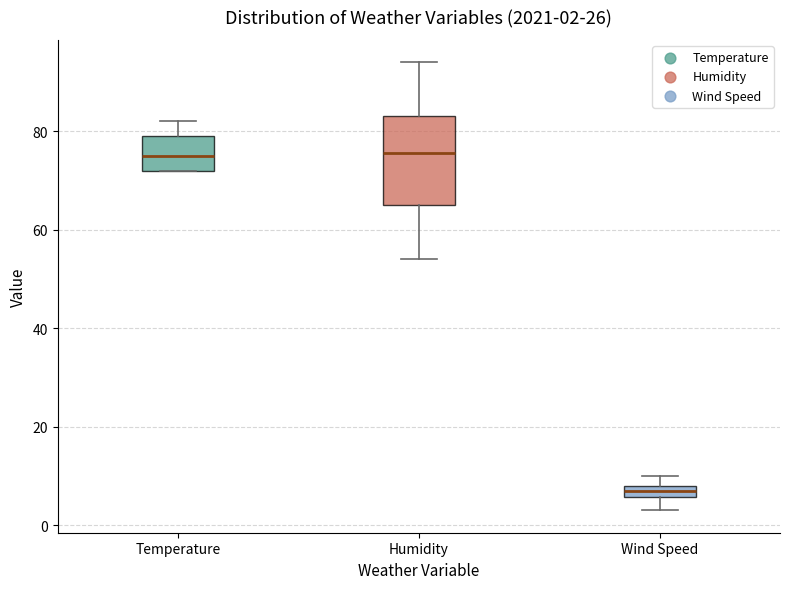

Which box has the lowest median line?

Wind Speed